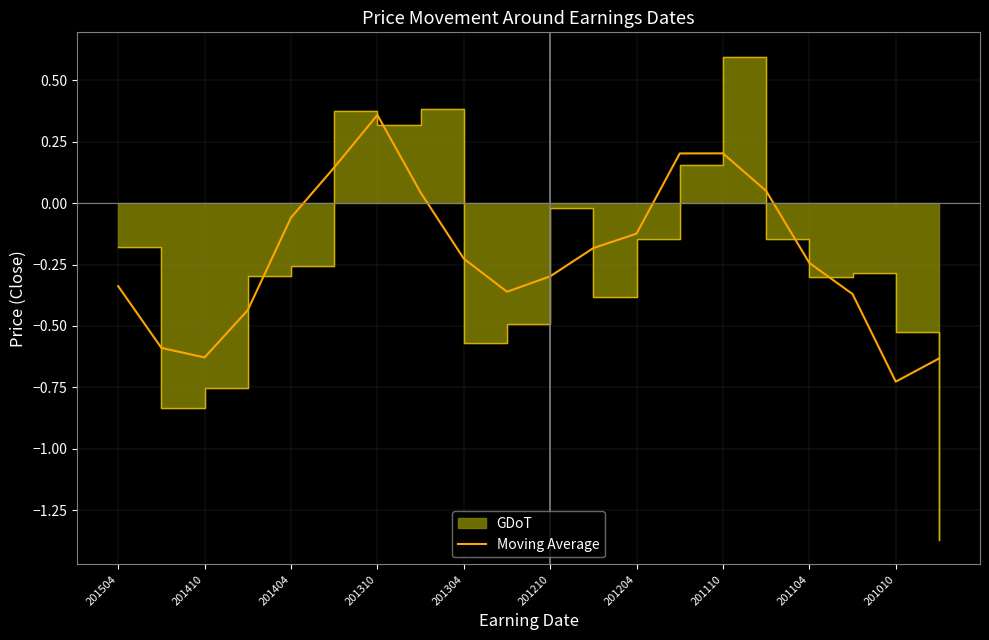

Which category has the highest value in the Moving Average series?

201310